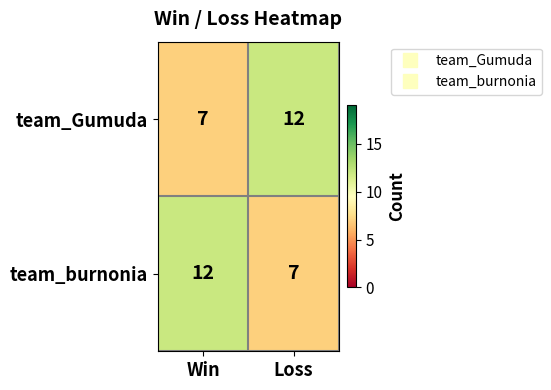

Rank the series at Win from lowest to highest value.

team_Gumuda, team_burnonia